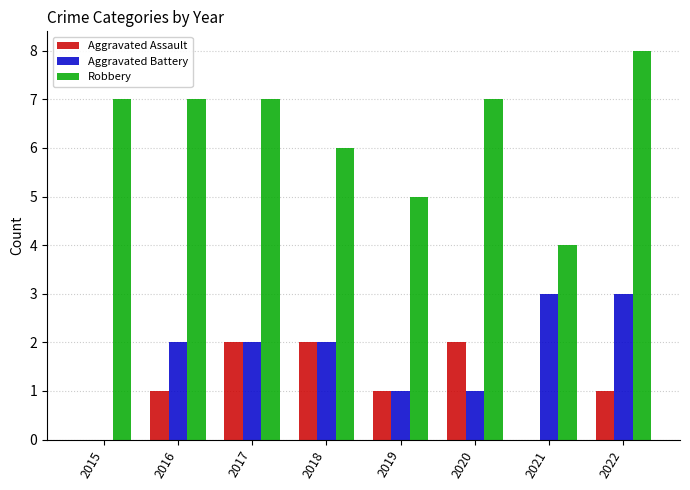

Reading right to left, extract all data points from this chart.

Aggravated Assault: 1	0	2	1	2	2	1	0
Aggravated Battery: 3	3	1	1	2	2	2	0
Robbery: 8	4	7	5	6	7	7	7